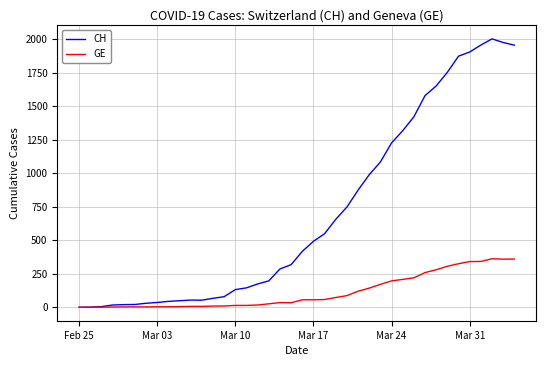

At how many categories does at least one series exceed 1283?

11